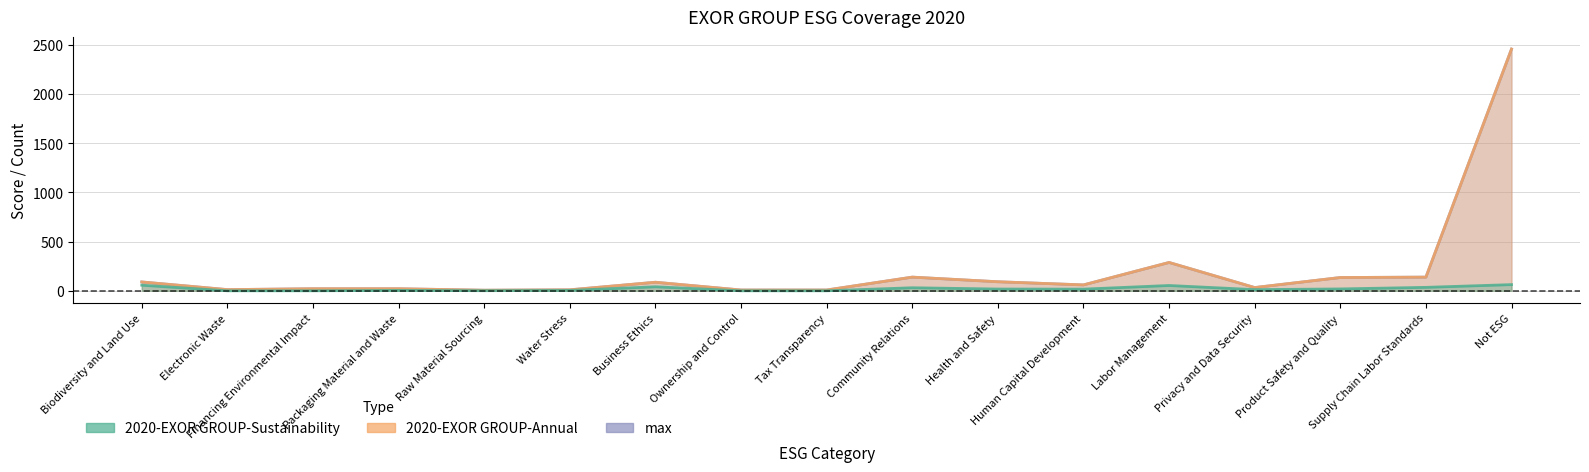

How many categories are shown in the chart?

17